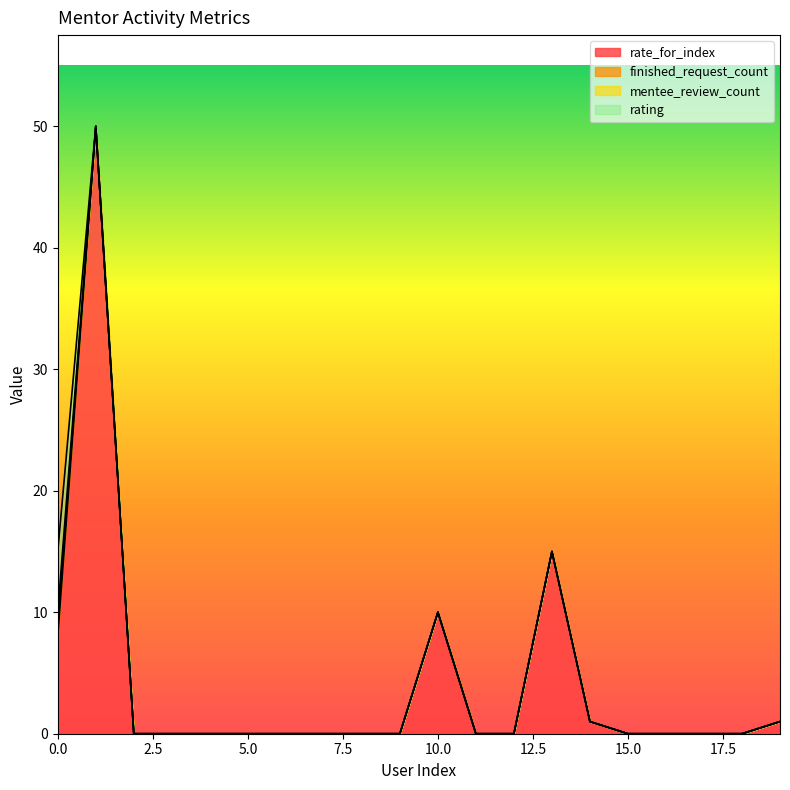

Which series changed the most between 4 and 12?

rate_for_index